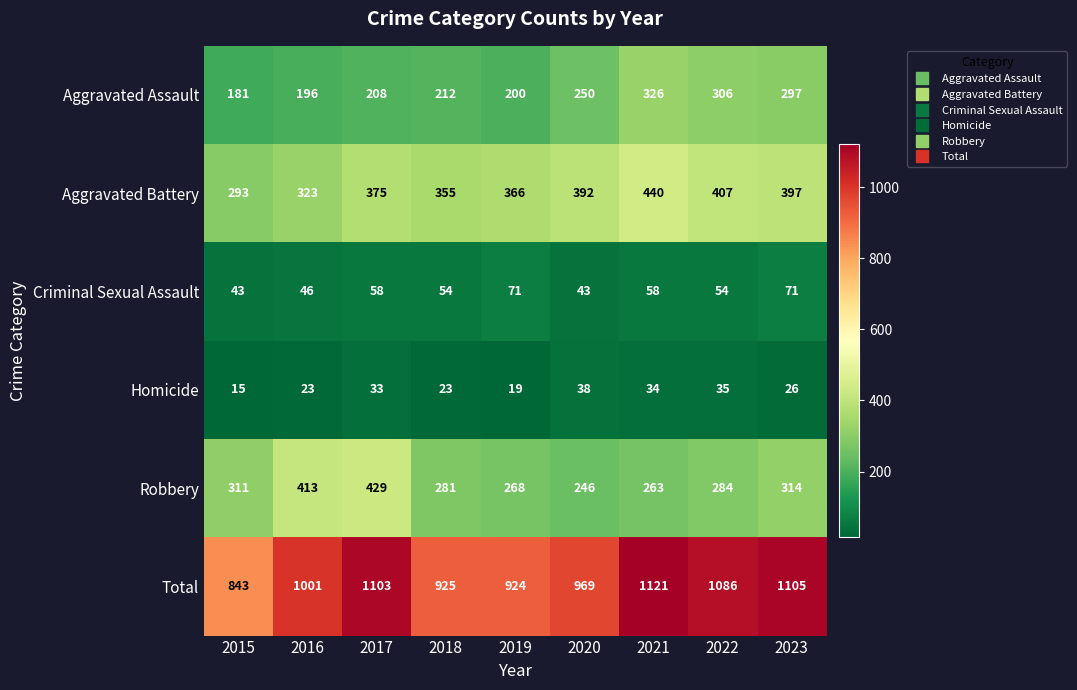

What is the spread (max minus min) of values at 2017?

1070